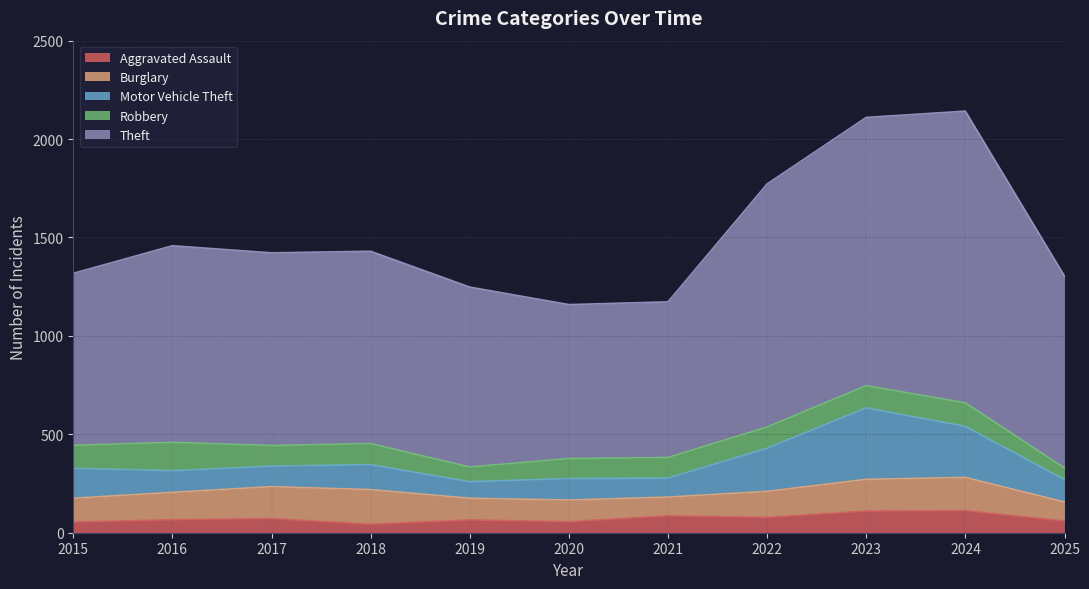

What is the maximum value for Robbery?

144